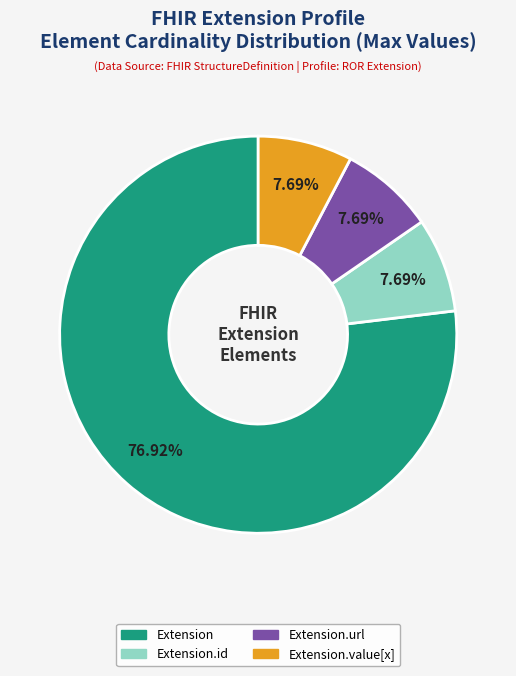

How many segments does this pie chart have?

4